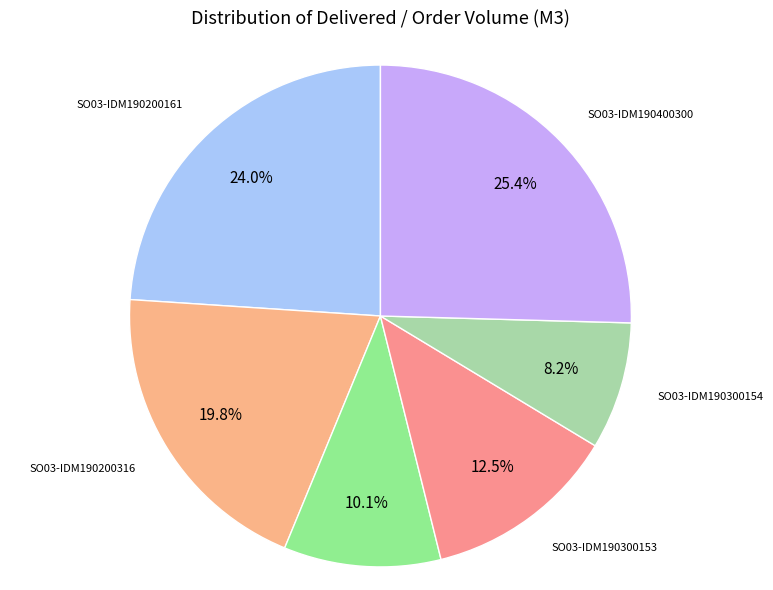

Count the number of slices in the pie.

6